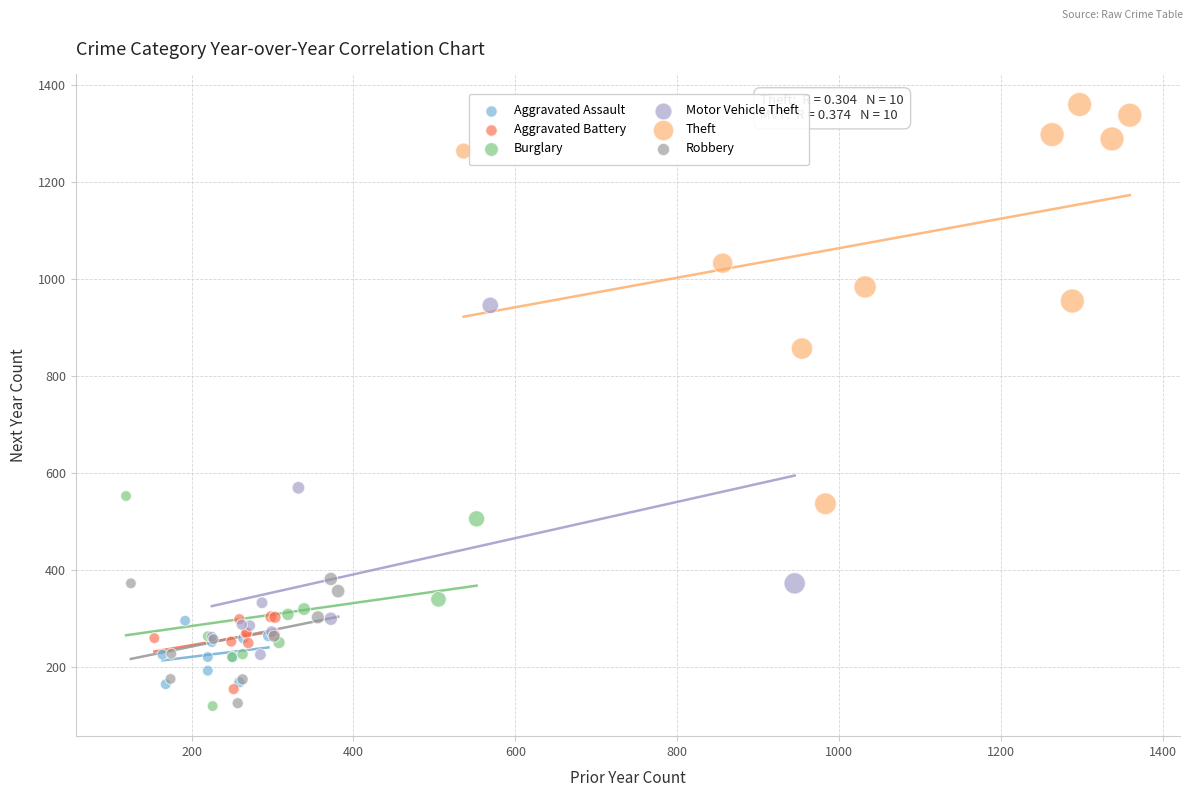

Which series contains the highest Y value?

Theft